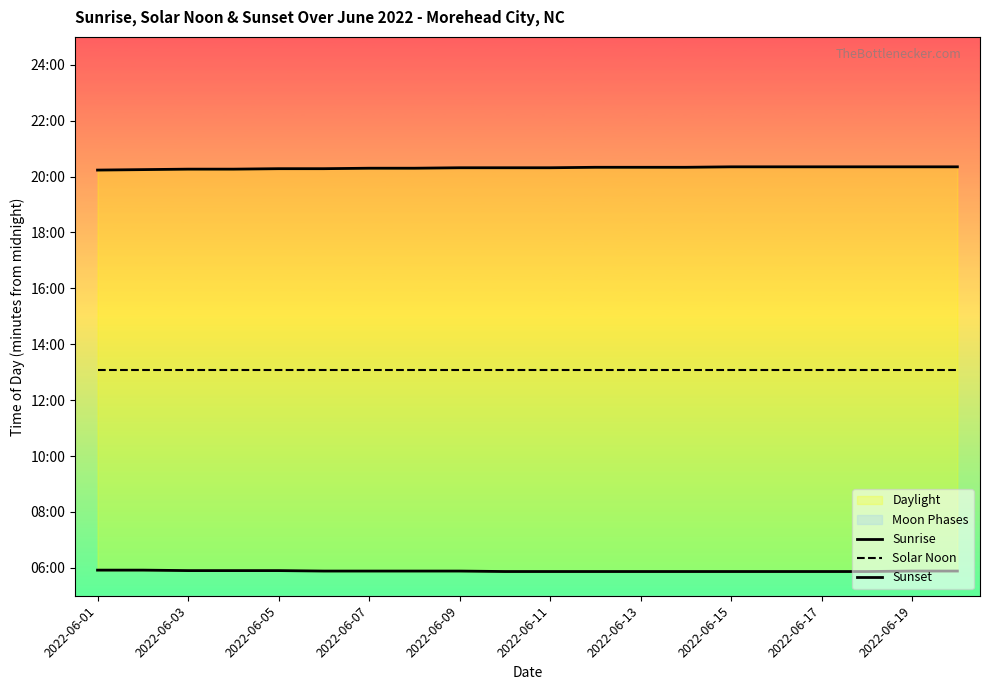

True or false: Sunrise and Solar Noon intersect in this chart.

False